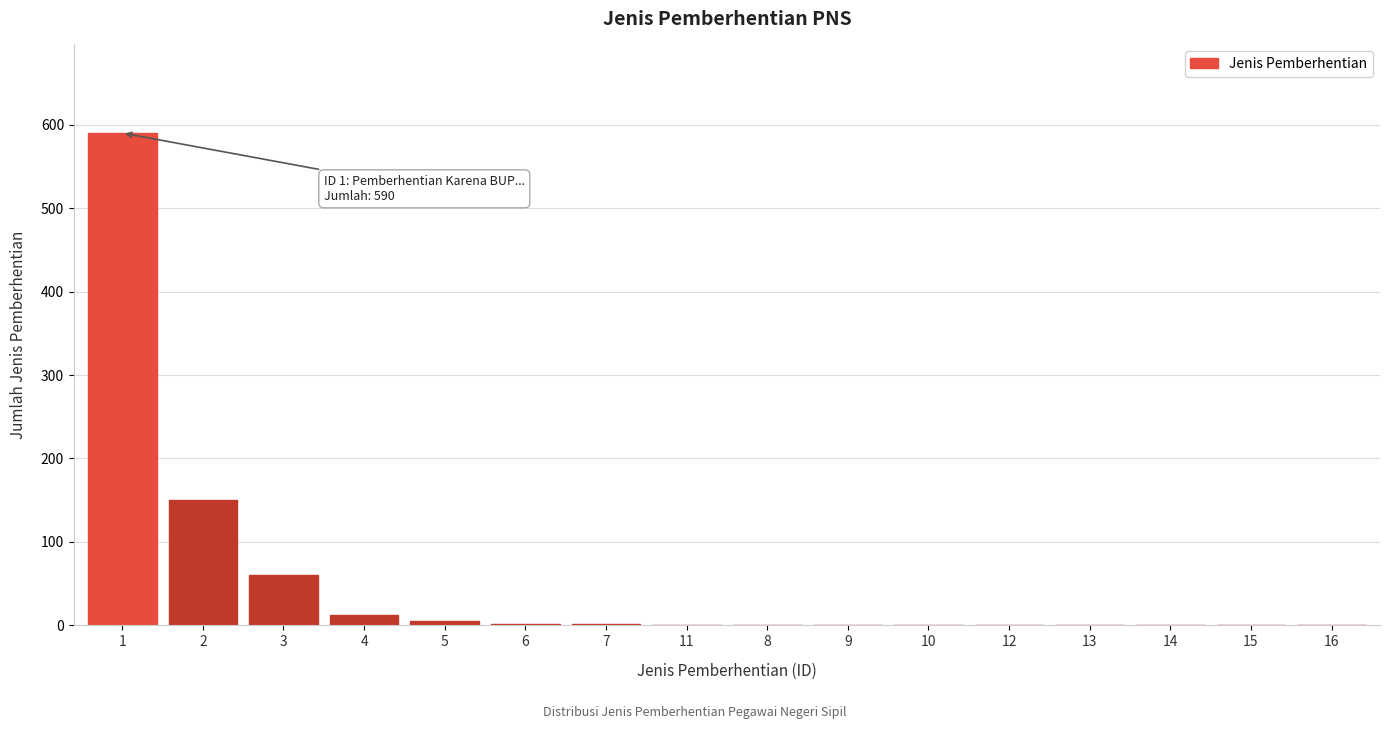

What is the greatest value displayed?

590